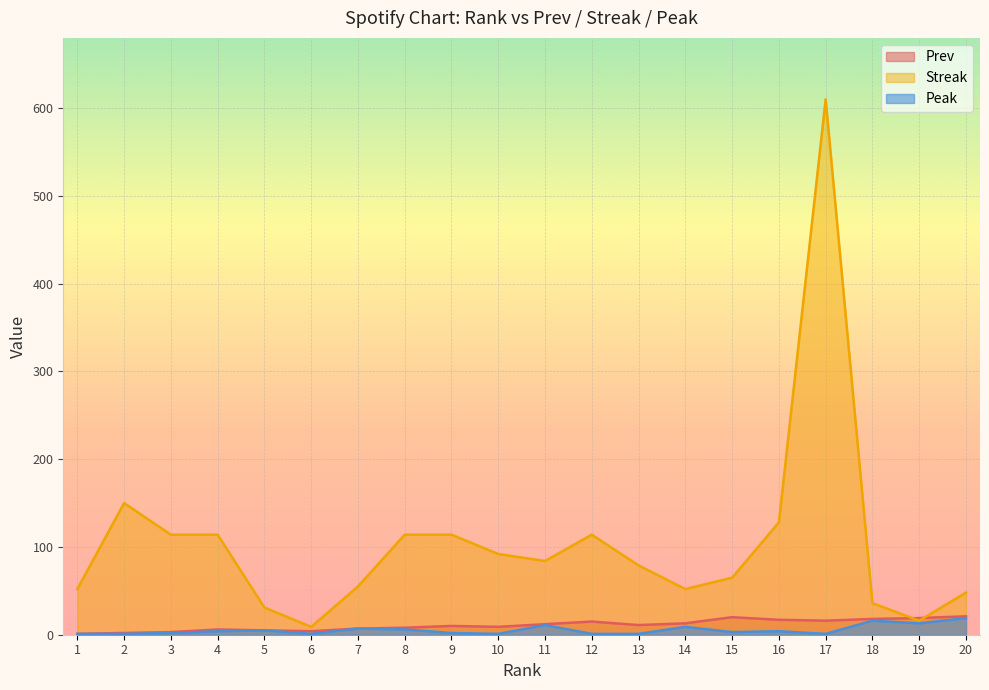

What is the maximum value shown in the chart?

610